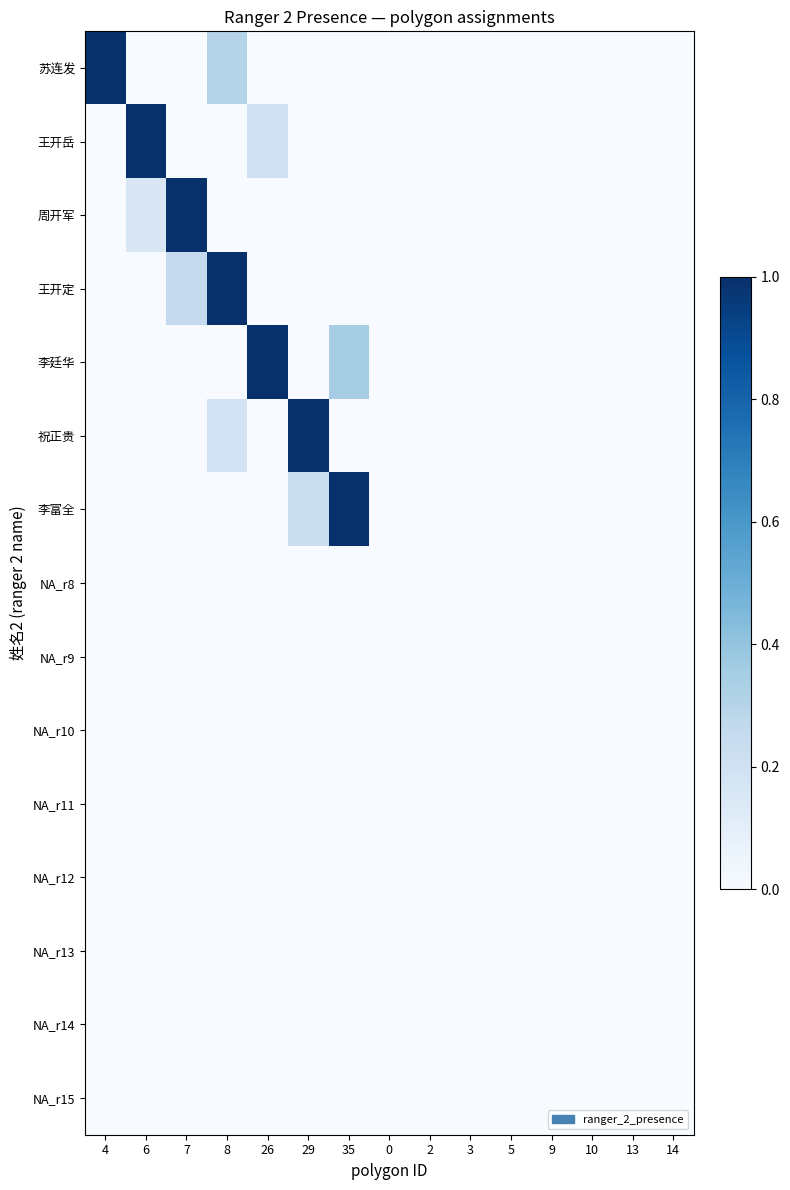

At which category does the chart reach its minimum across all series?

6